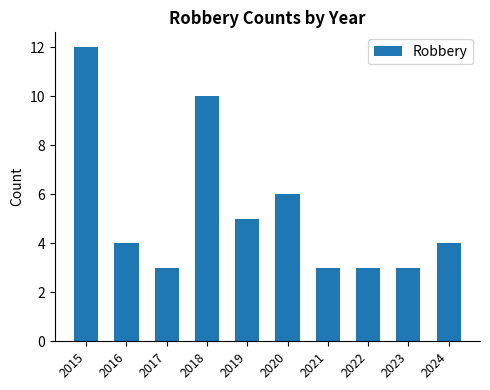

Approximately how many times larger is the value at 2020 compared to 2022?

2.0